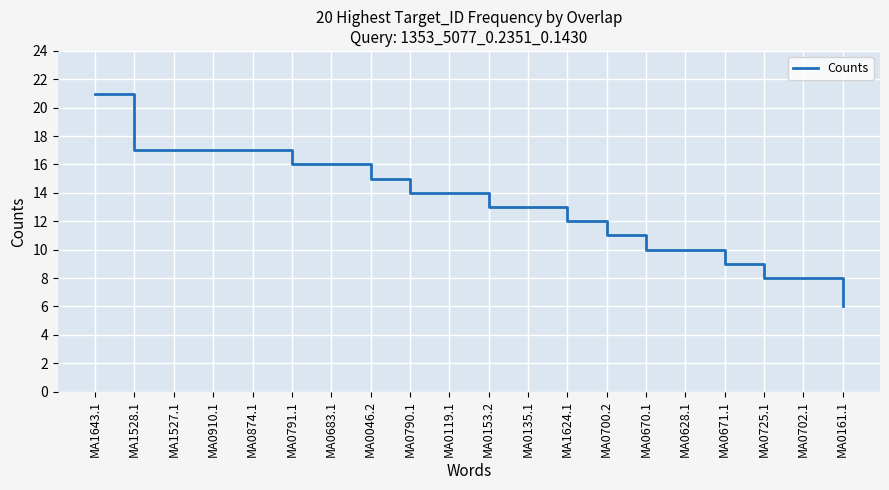

The value at MA1527.1 is 26. True or false?

False